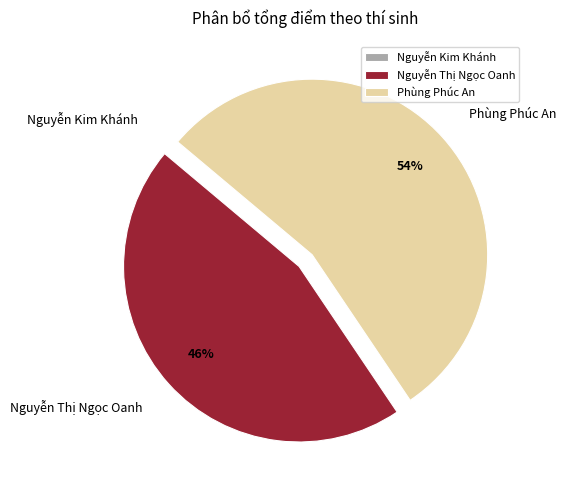

Do Phùng Phúc An and Nguyễn Thị Ngọc Oanh together represent more than half of the pie?

Yes